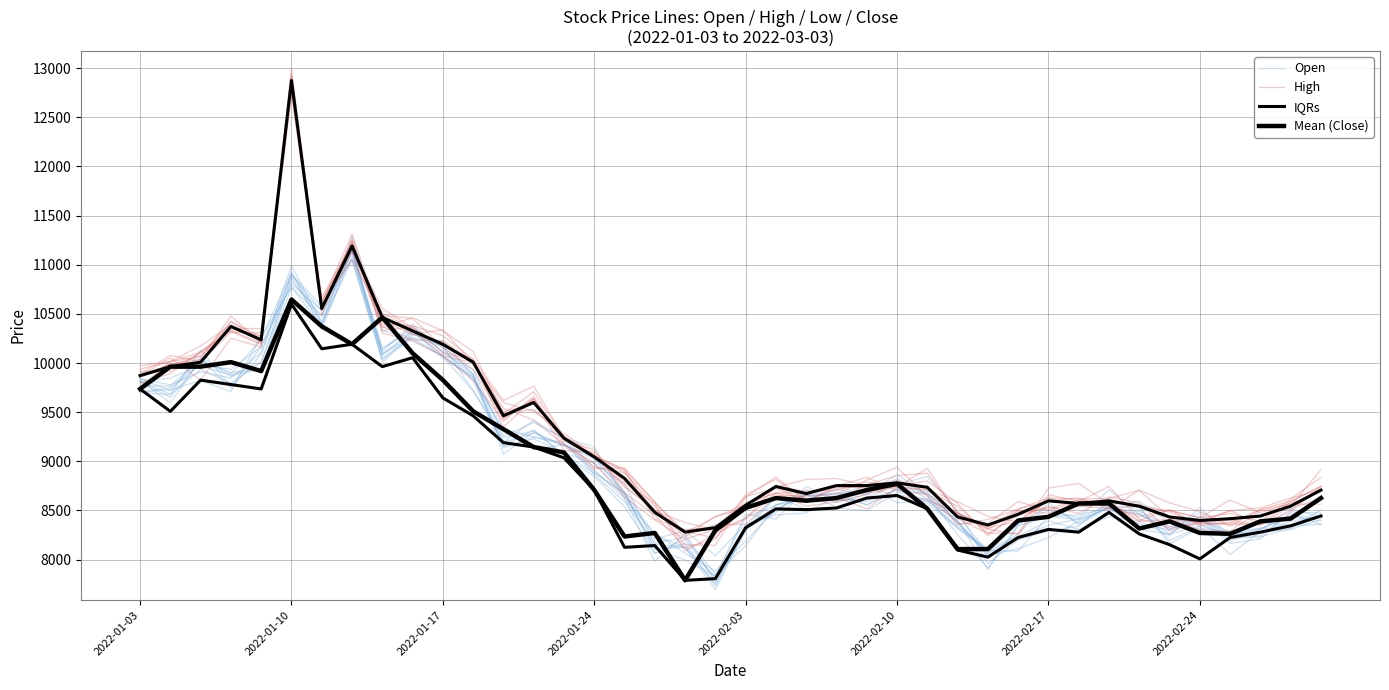

What is the value of the IQRs point at the 17th from the left?

8125.0